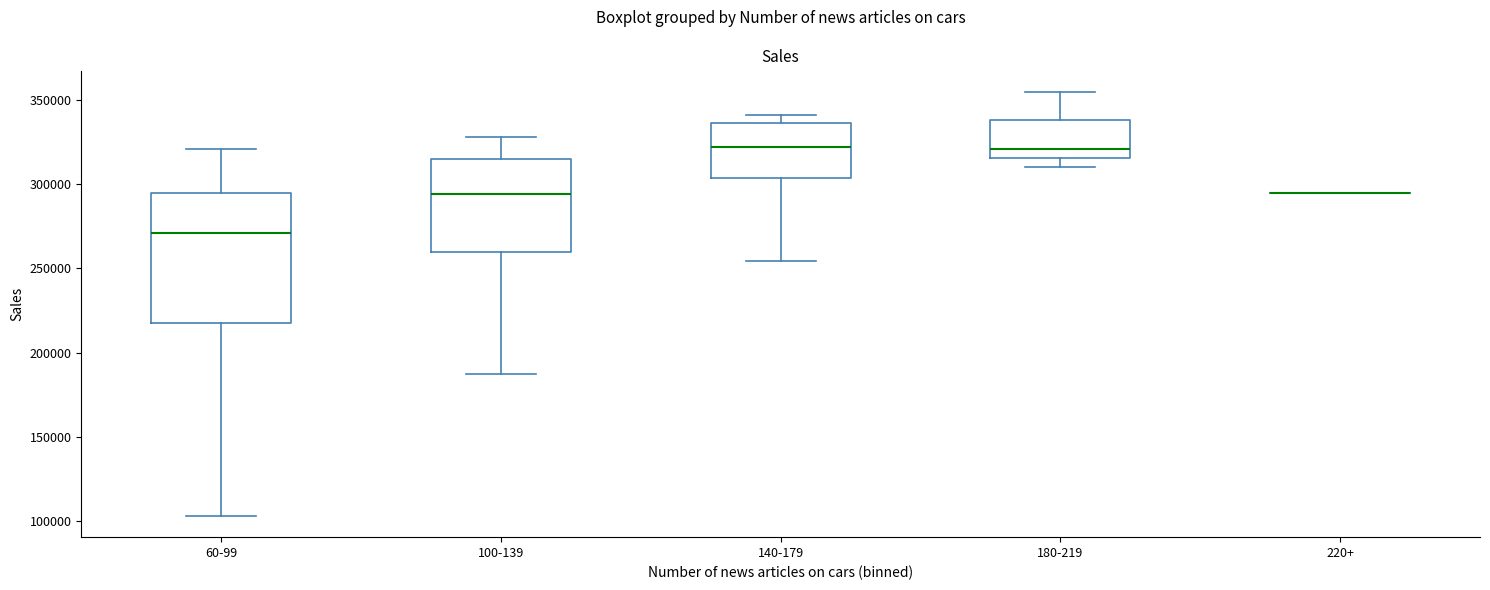

Reading left to right, read every box against the y-axis: the position of its median line, the range the box covers, and the ends of its whiskers. The values are not printed on the chart, so give them approximately, as read against the axis.

60-99: median 270000, box 215000 to 295000, whiskers 105000 to 320000
100-139: median 295000, box 260000 to 315000, whiskers 185000 to 330000
140-179: median 320000, box 305000 to 335000, whiskers 255000 to 340000
180-219: median 320000, box 315000 to 340000, whiskers 310000 to 355000
220+: box collapsed to a line at 295000, whiskers 295000 to 295000